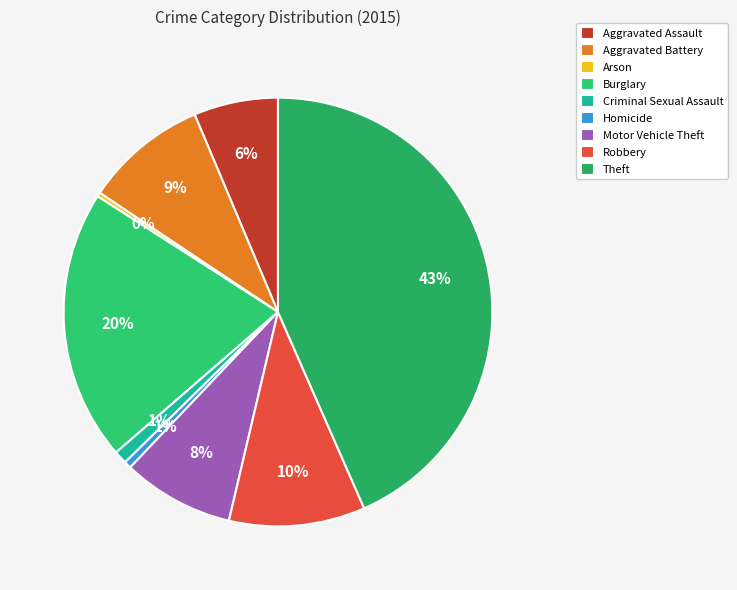

Is it true that Burglary is 35% of the pie?

False